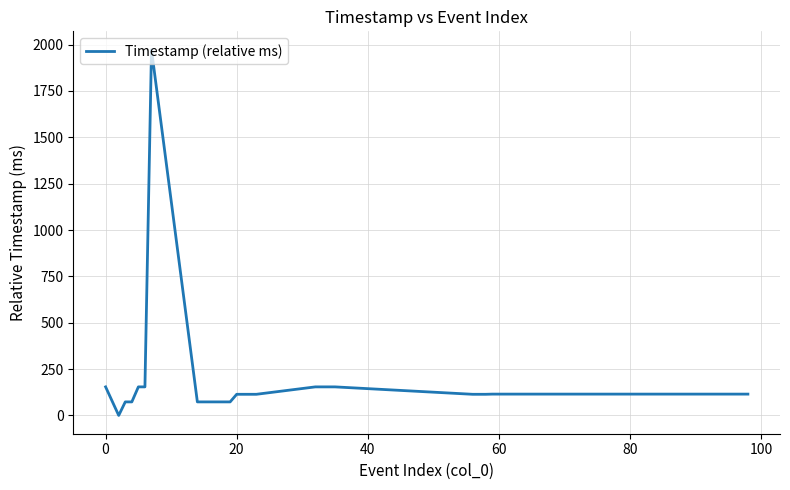

What is the greatest value displayed?

1973